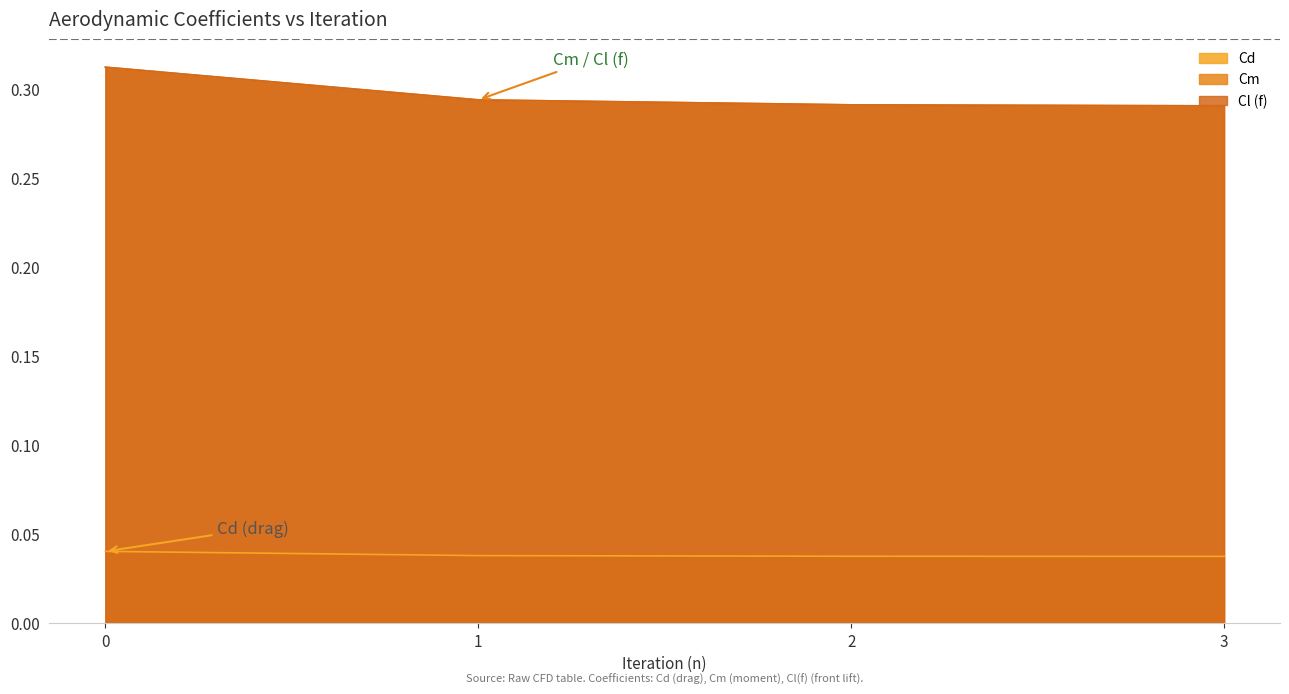

What is the lowest value of the Cl (f) series?

0.3